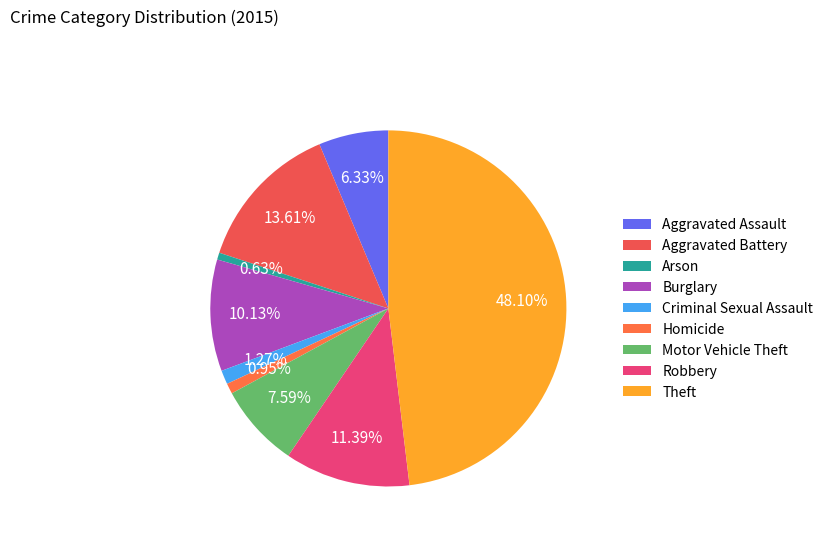

Combined, what portion of the pie is Robbery and Motor Vehicle Theft?

19.0%